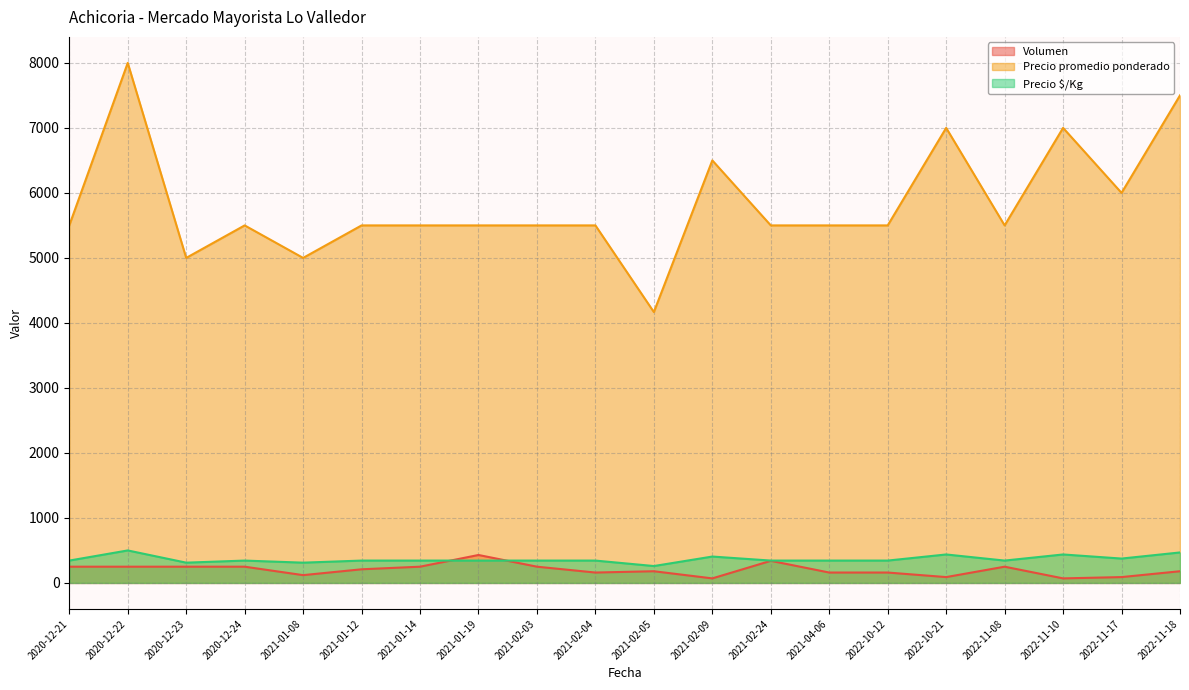

List the labels in order of Volumen value, smallest first.

2021-02-09, 2022-11-10, 2022-10-21, 2022-11-17, 2021-01-08, 2021-02-04, 2021-04-06, 2022-10-12, 2021-02-05, 2022-11-18, 2021-01-12, 2020-12-21, 2020-12-22, 2020-12-23, 2020-12-24, 2021-01-14, 2021-02-03, 2022-11-08, 2021-02-24, 2021-01-19